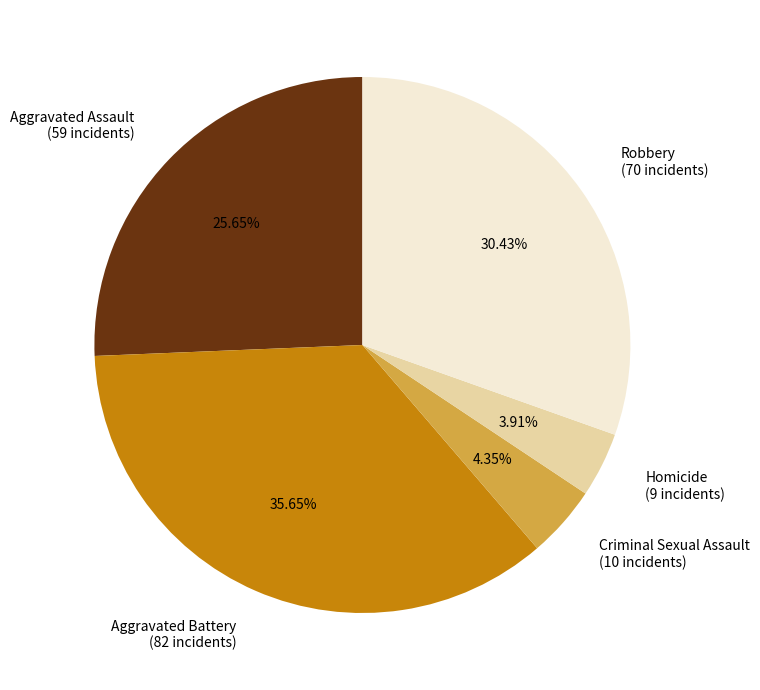

What is the ratio of the value at Homicide (9 incidents) to the value at Criminal Sexual Assault (10 incidents)?

0.9